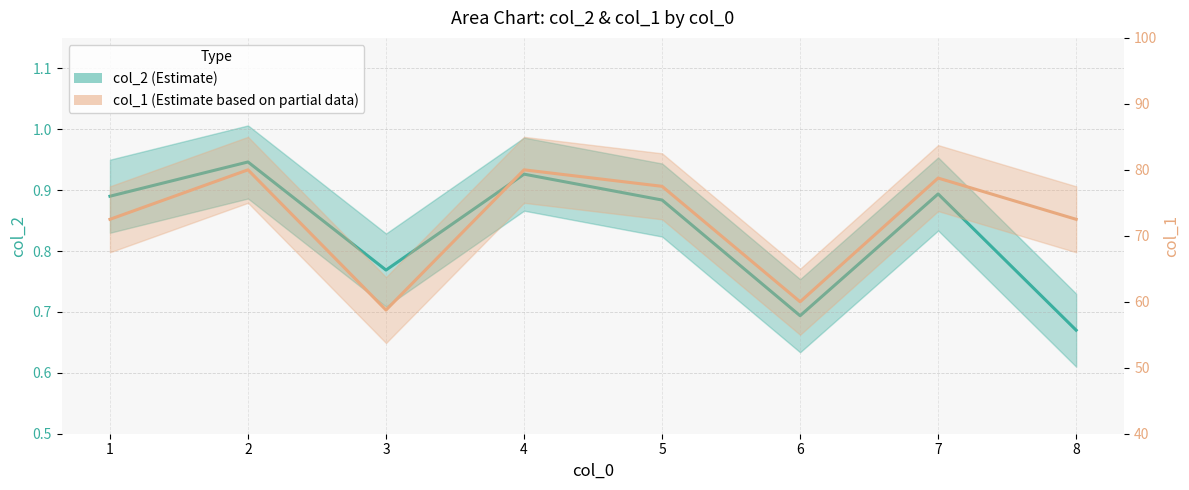

Which series has the largest total across all categories?

col_1